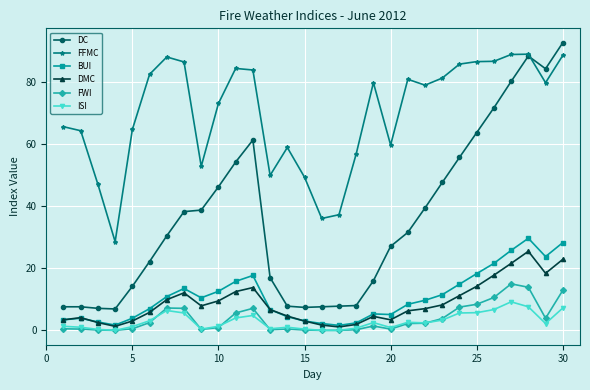

True or false: ISI and DC cross at least once.

False